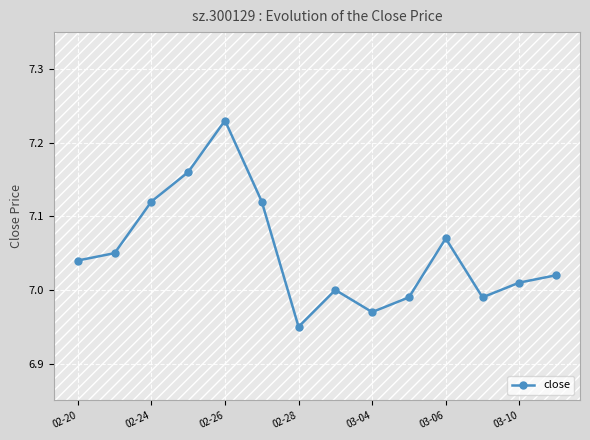

What is the sum of all values?

98.7